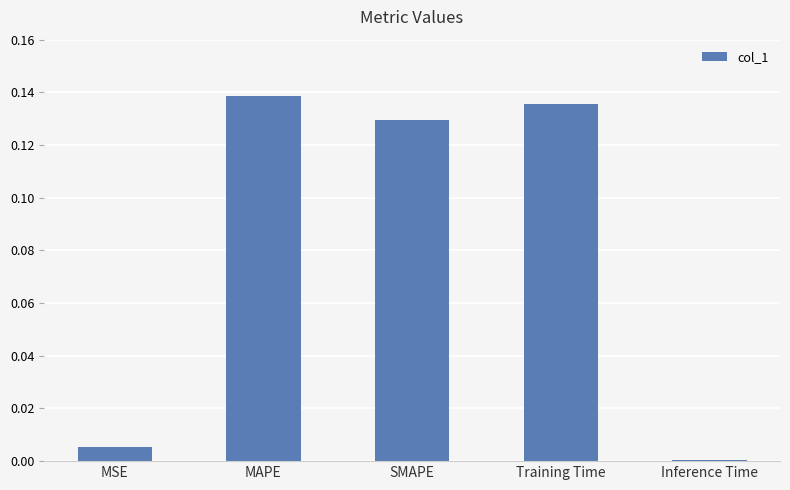

What is the label of the 4th bar from the right?

MAPE